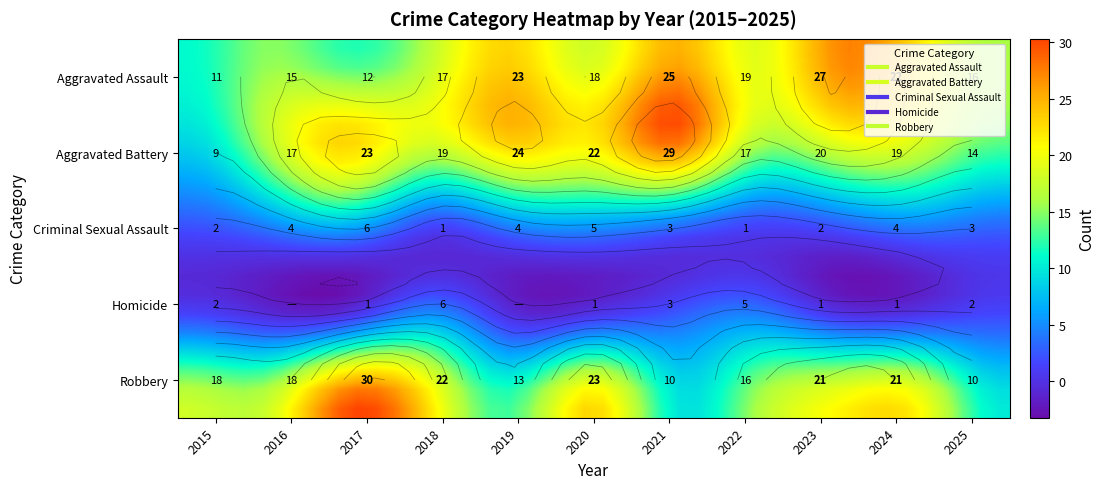

Is the value of Robbery at 2022 greater than the value of Aggravated Assault at 2019?

No